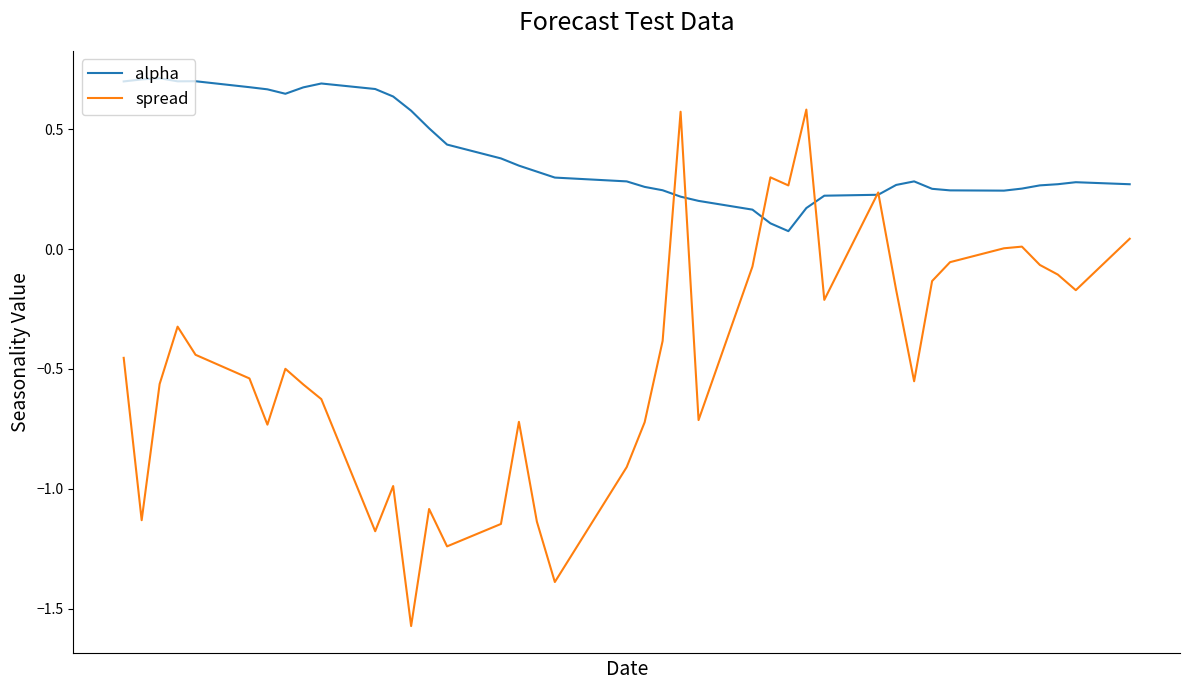

List the series in order of their overall mean, highest first.

alpha, spread